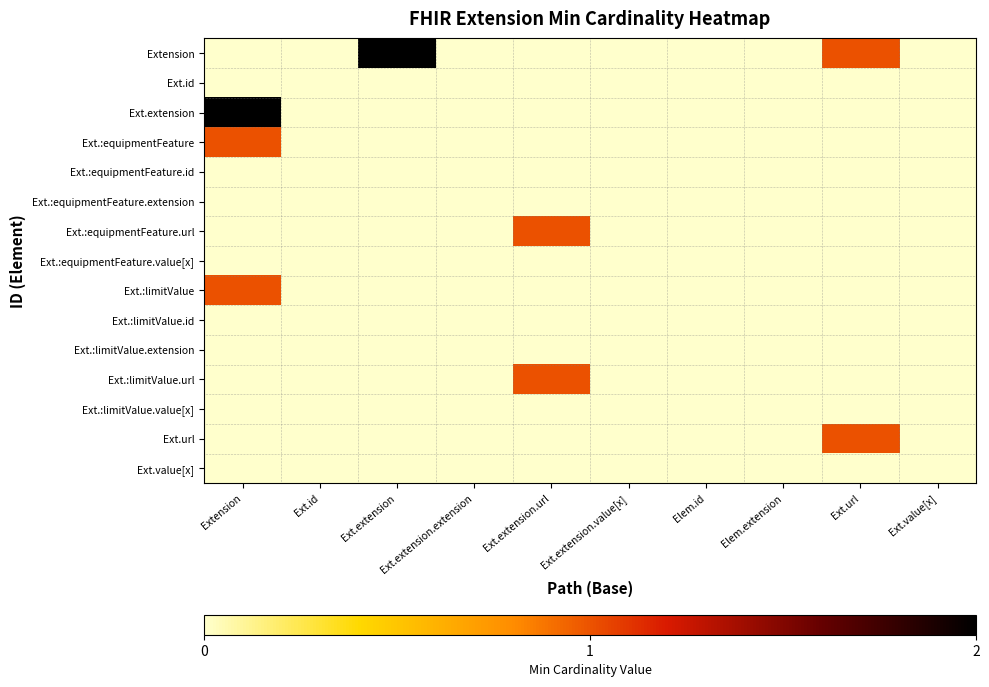

Count the number of data series in this chart.

15